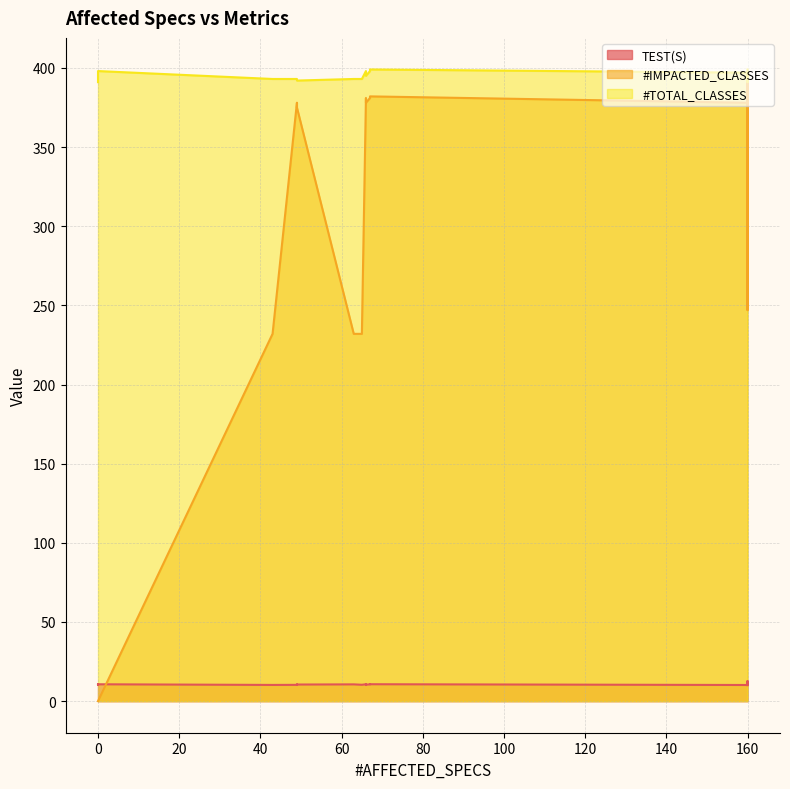

Which has a higher value, 0 or 65?

65